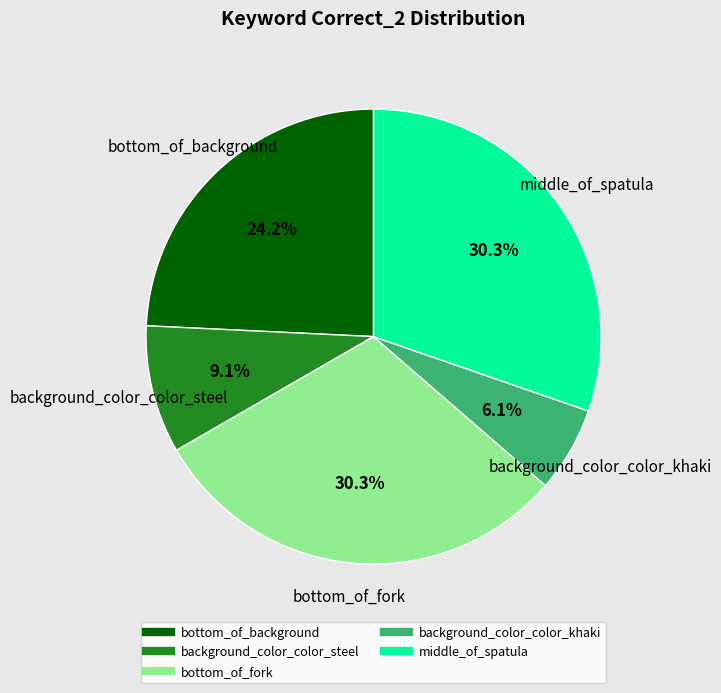

What is the smallest slice in the pie chart?

background_color_color_khaki